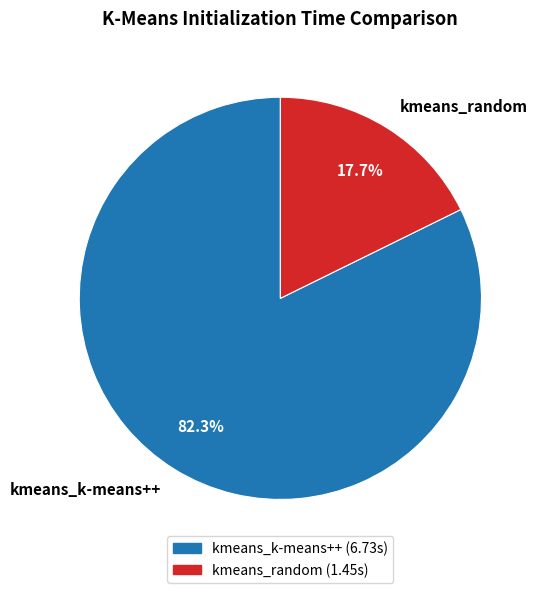

Rank the categories by value from lowest to highest.

kmeans_random, kmeans_k-means++